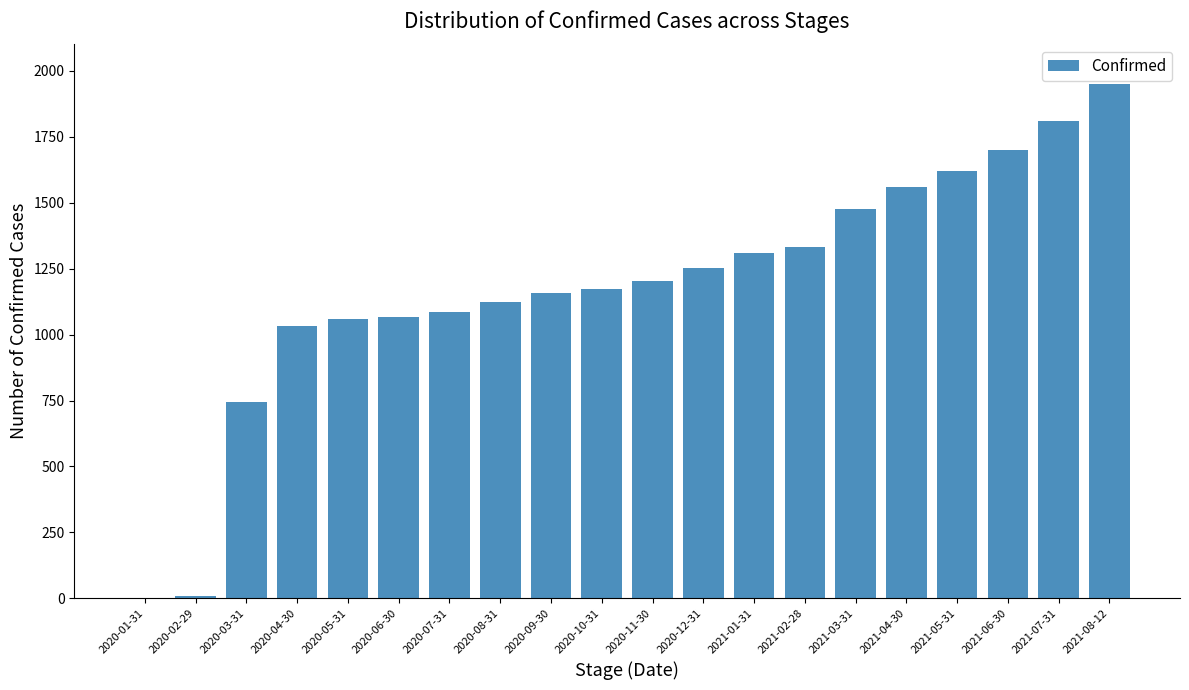

How many data points does each series have?

20